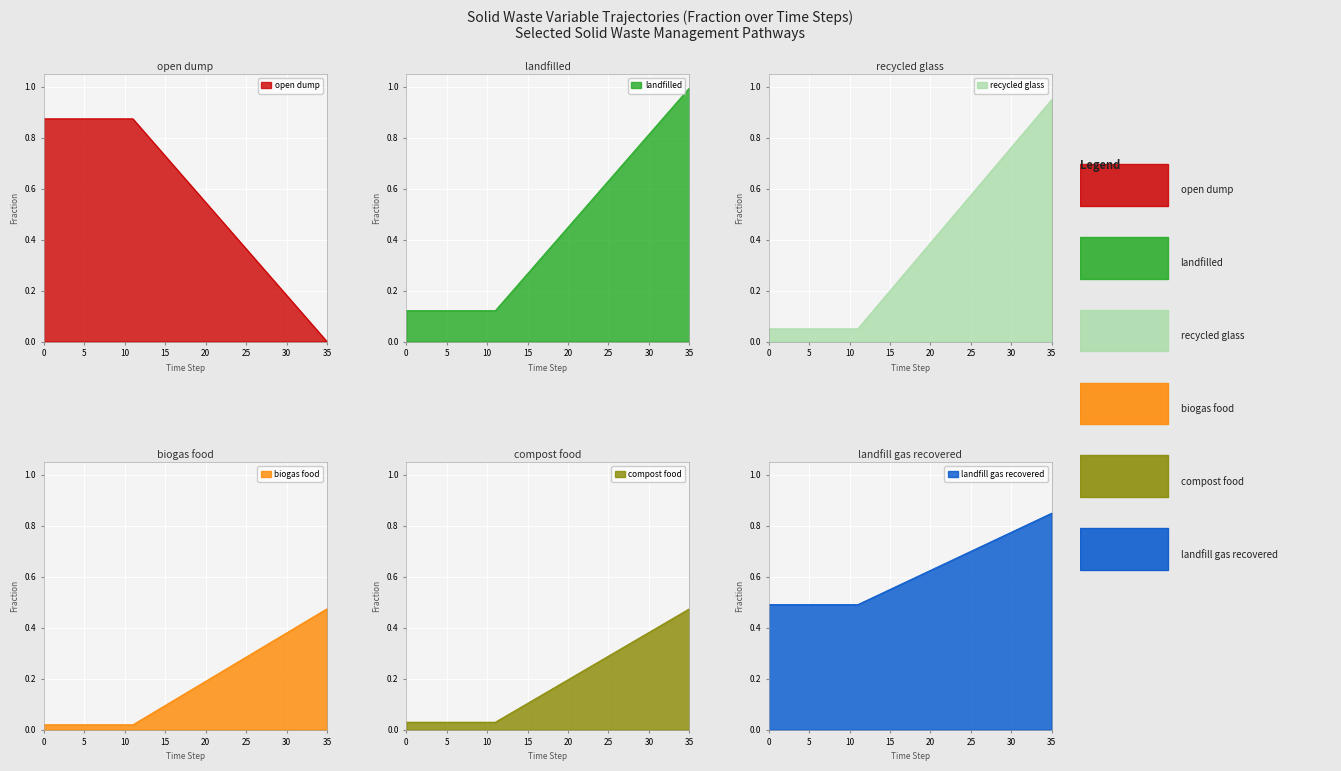

At how many categories does at least one series exceed 0?

36